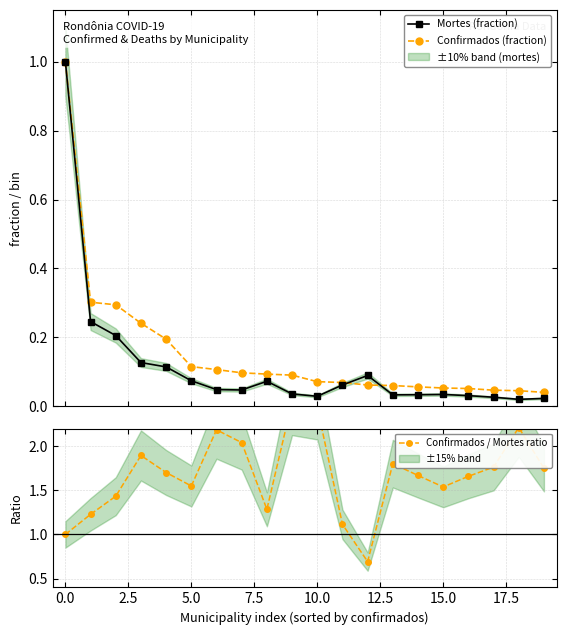

Rank the series by their maximum value, from lowest to highest.

Mortes (fraction), Confirmados (fraction), Confirmados / Mortes ratio